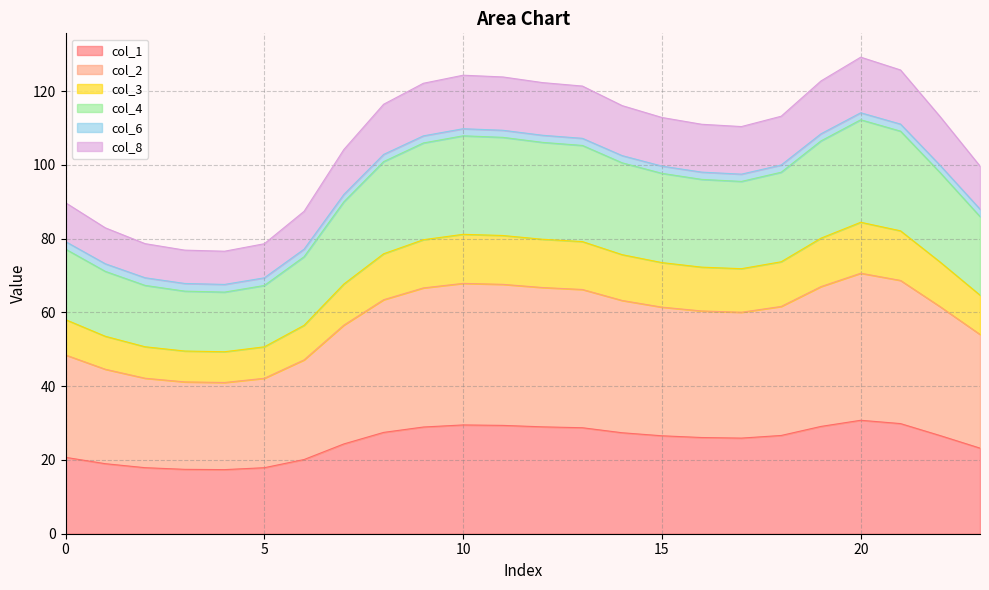

Does the chart have visible grid lines?

Yes